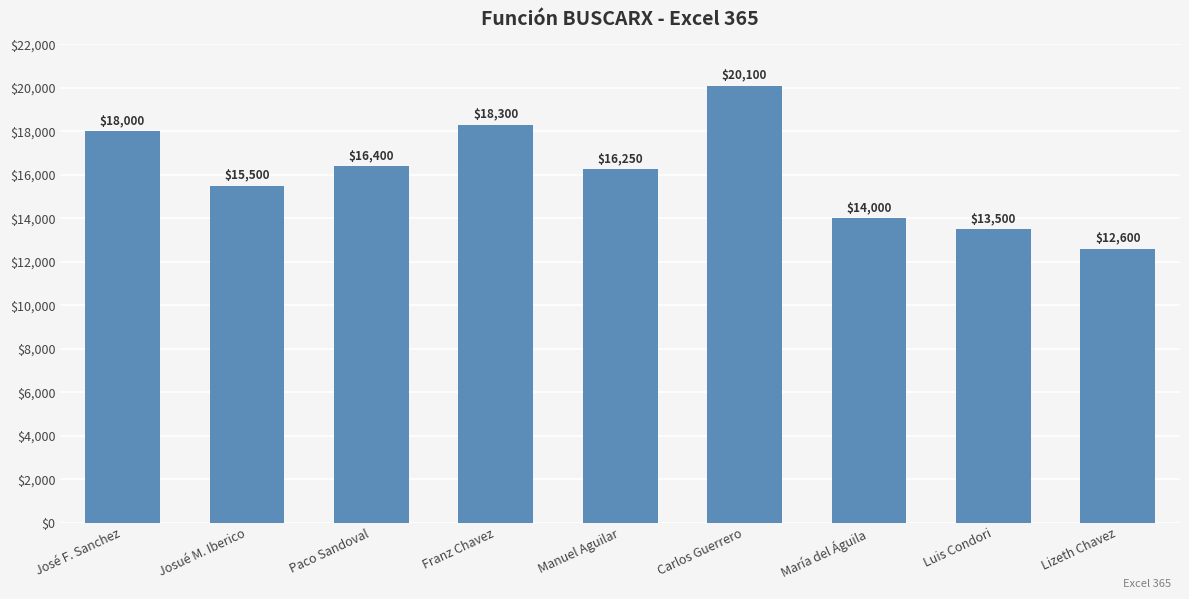

Rank the categories by value from highest to lowest.

Carlos Guerrero, Franz Chavez, José F. Sanchez, Paco Sandoval, Manuel Aguilar, Josué M. Iberico, María del Águila, Luis Condori, Lizeth Chavez